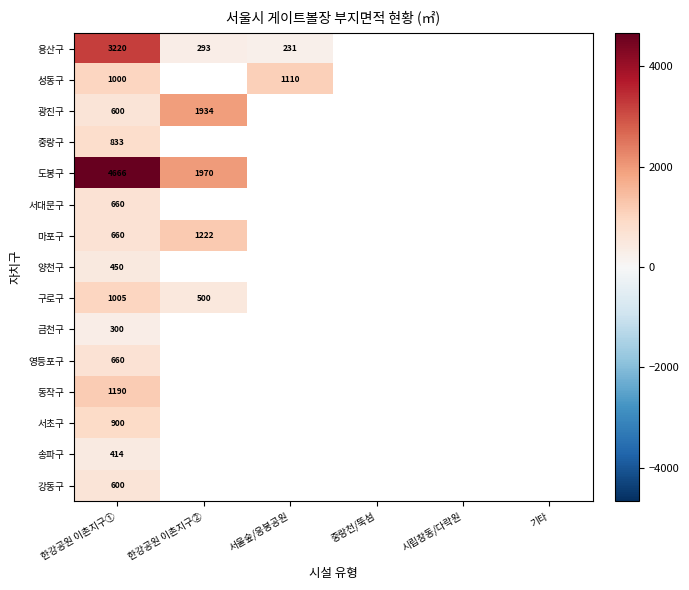

How many data points does each series have?

6